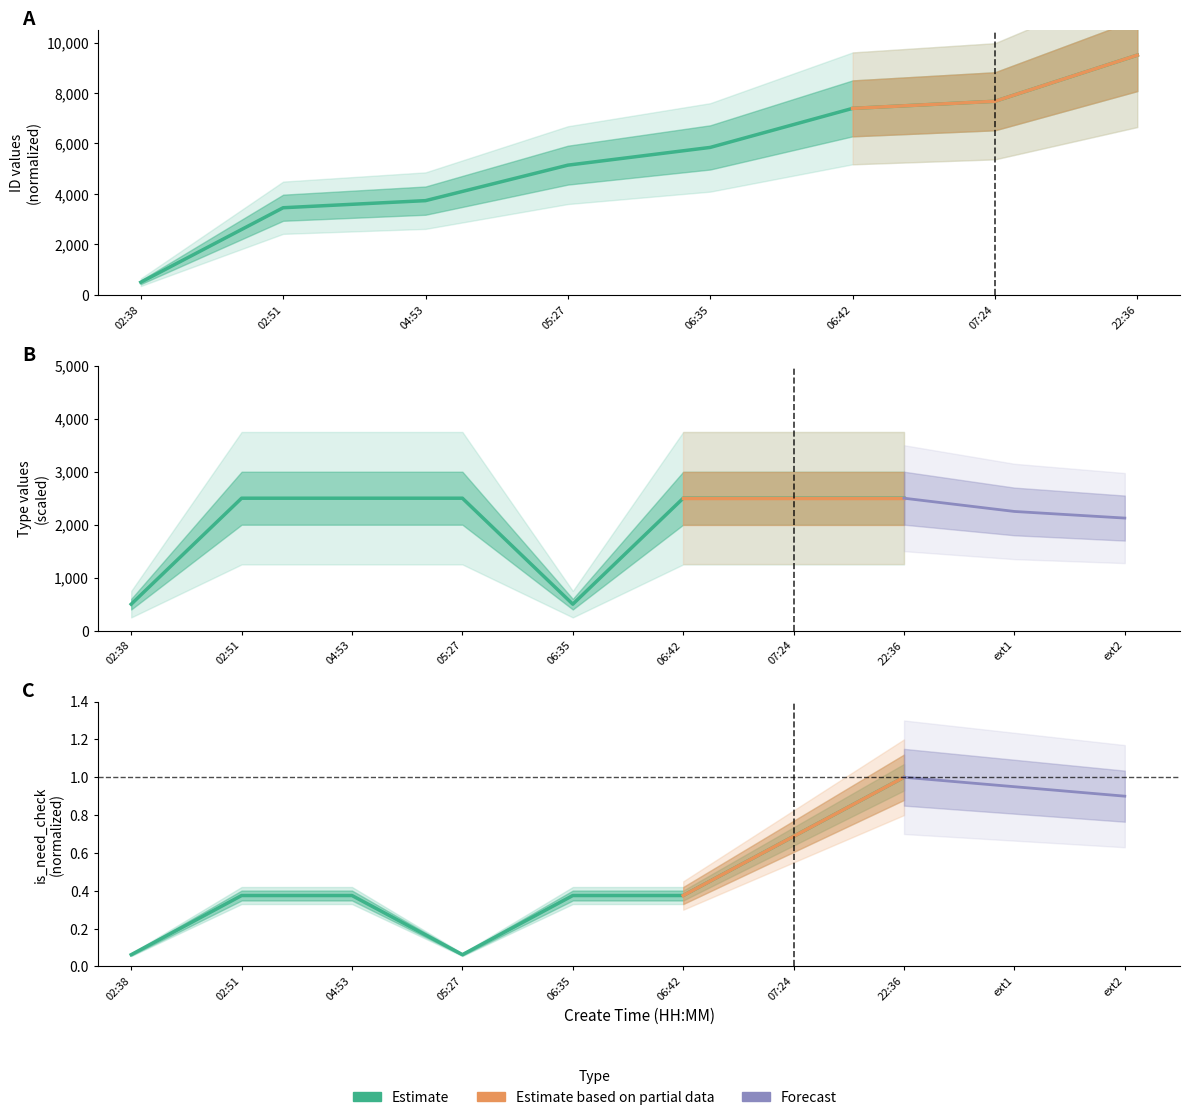

True or false: type and id intersect in this chart.

False